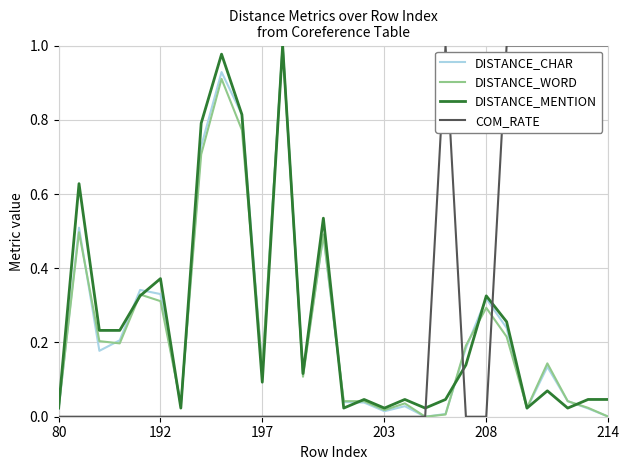

Which series ends up on top after the final intersection of DISTANCE_MENTION and COM_RATE?

COM_RATE